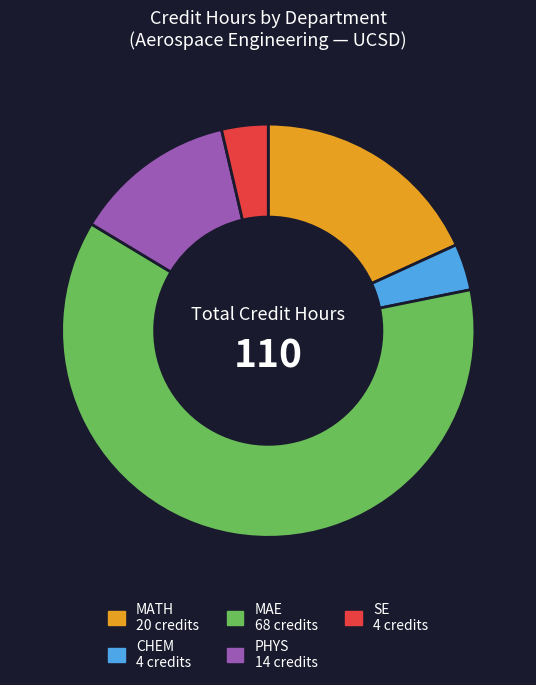

Is there a majority slice in this chart?

Yes